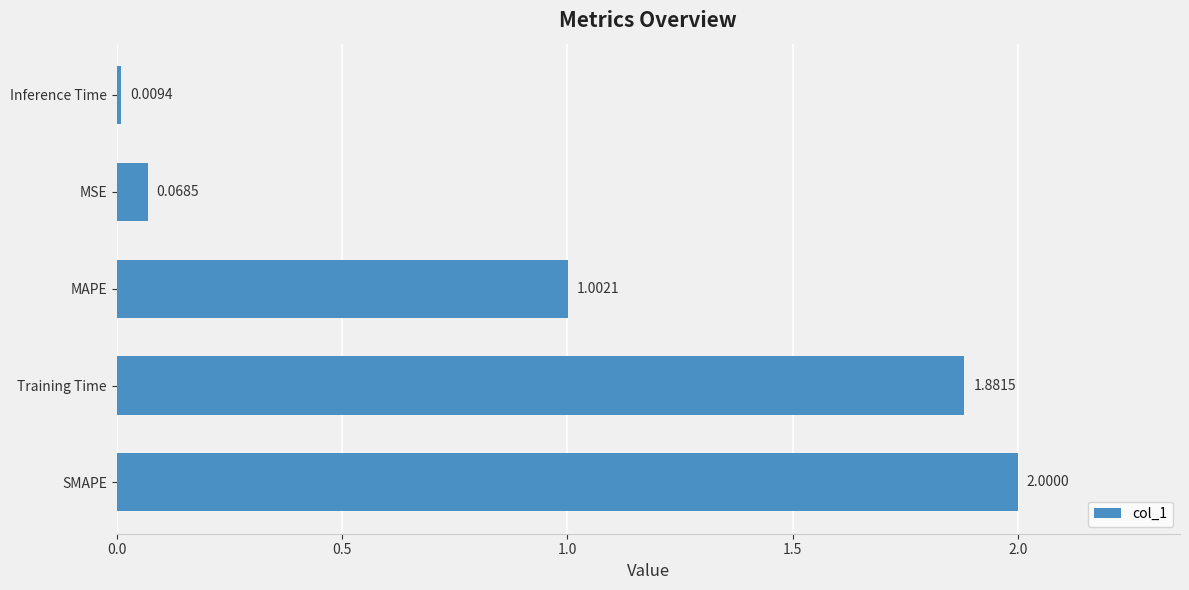

What is the average value?

1.0